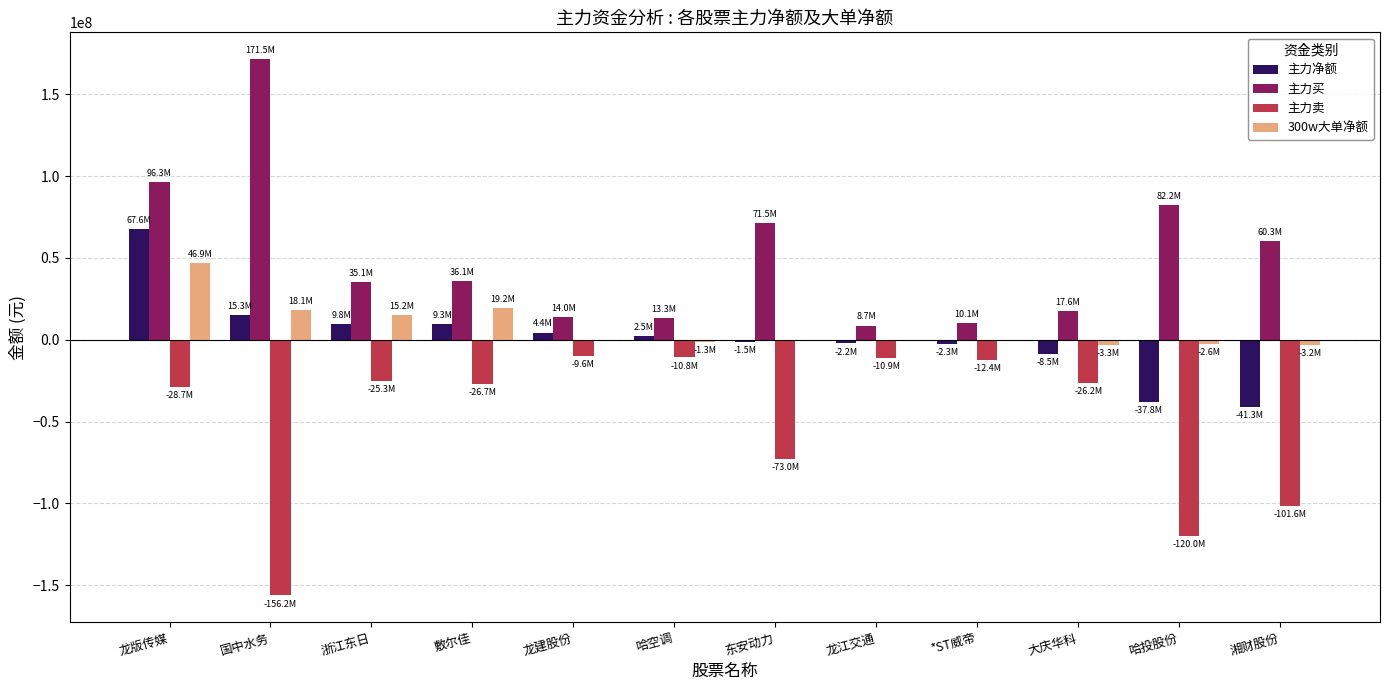

True or false: 主力买 has a value of 121668202 at 哈投股份.

False